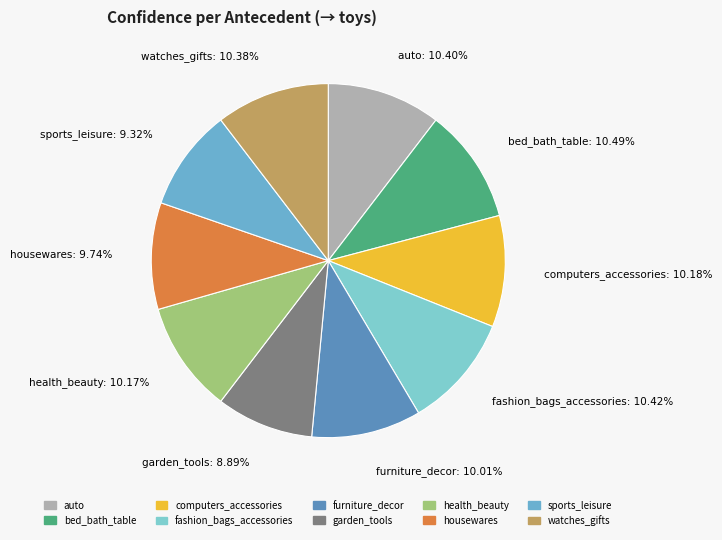

Is it true that health_beauty is 2% of the pie?

False